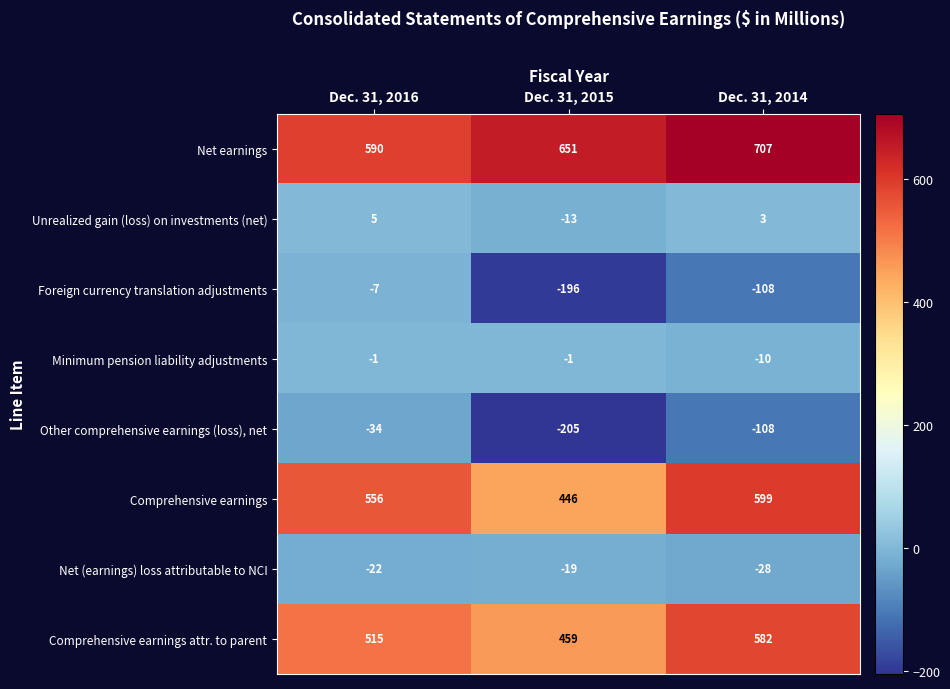

At Dec. 31, 2015, list the series in order from smallest to largest.

Other comprehensive earnings (loss), net, Foreign currency translation adjustments, Net (earnings) loss attributable to NCI, Unrealized gain (loss) on investments (net), Minimum pension liability adjustments, Comprehensive earnings, Comprehensive earnings attr. to parent, Net earnings